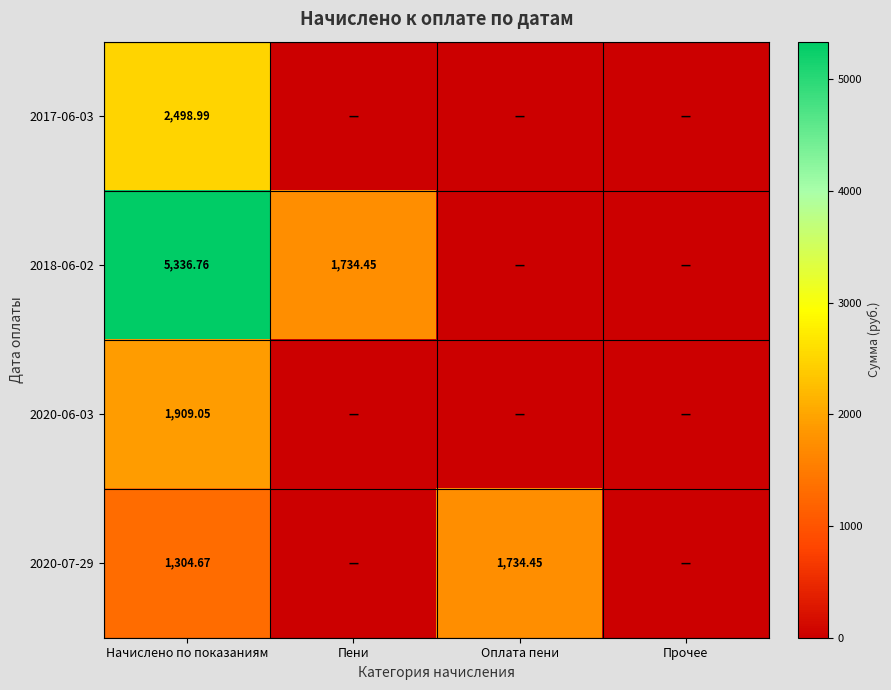

Rank the series at Пени from lowest to highest value.

2017-06-03, 2020-06-03, 2020-07-29, 2018-06-02